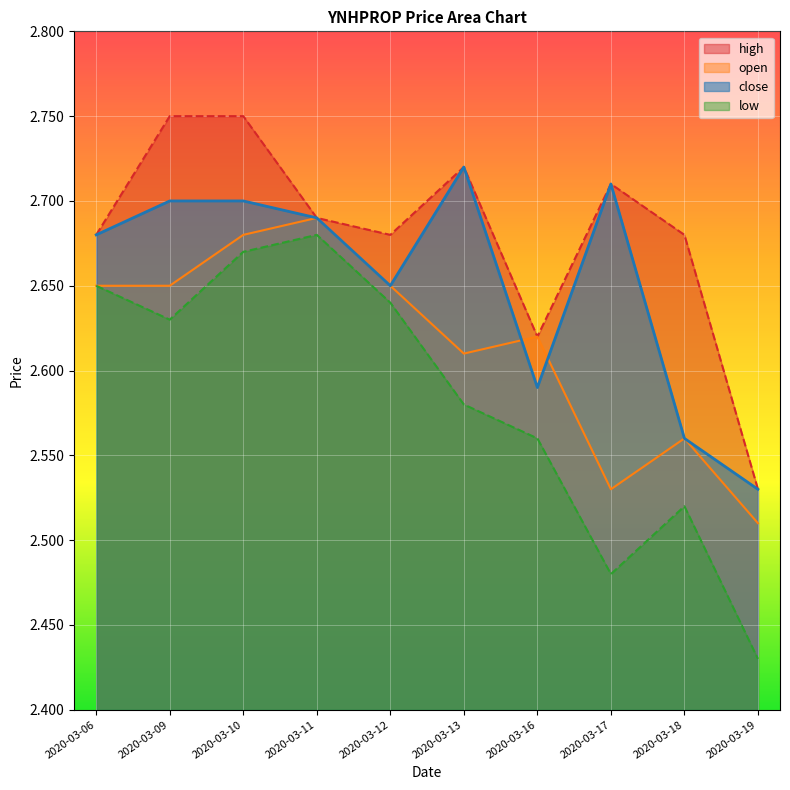

Which series has the largest total across all categories?

high